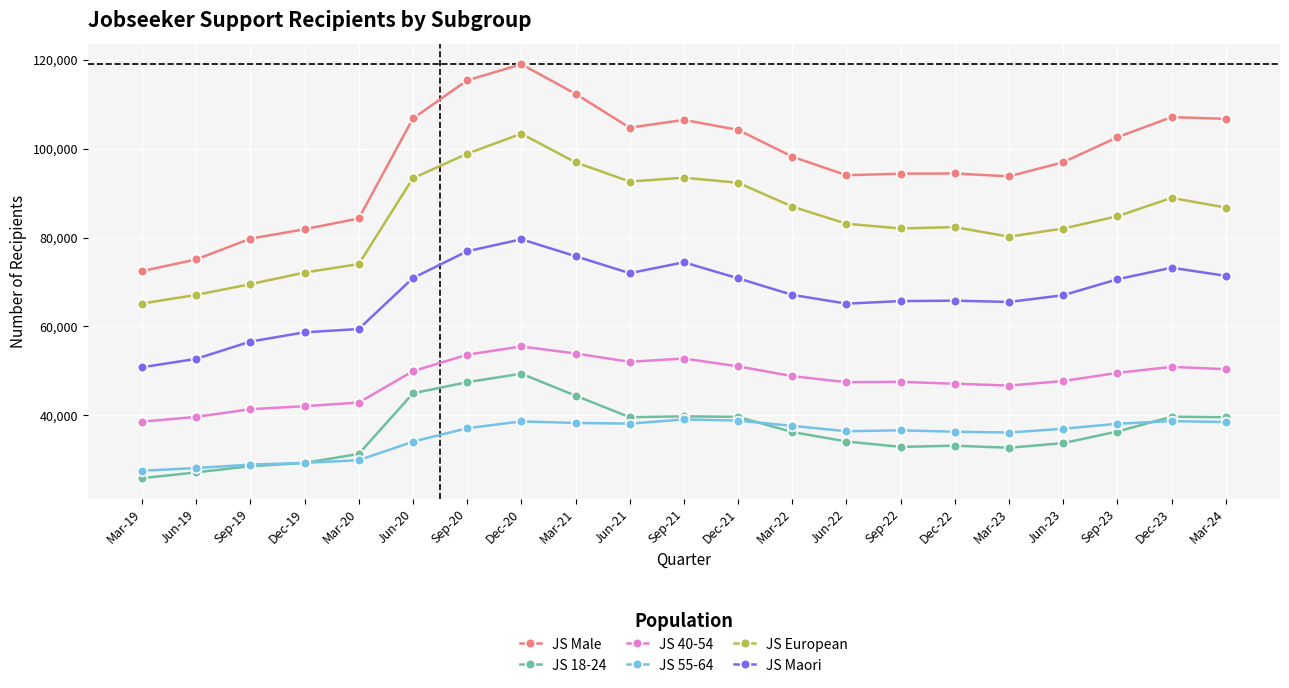

List the series in order of their peak value, highest first.

JS Male, JS European, JS Maori, JS 40-54, JS 18-24, JS 55-64